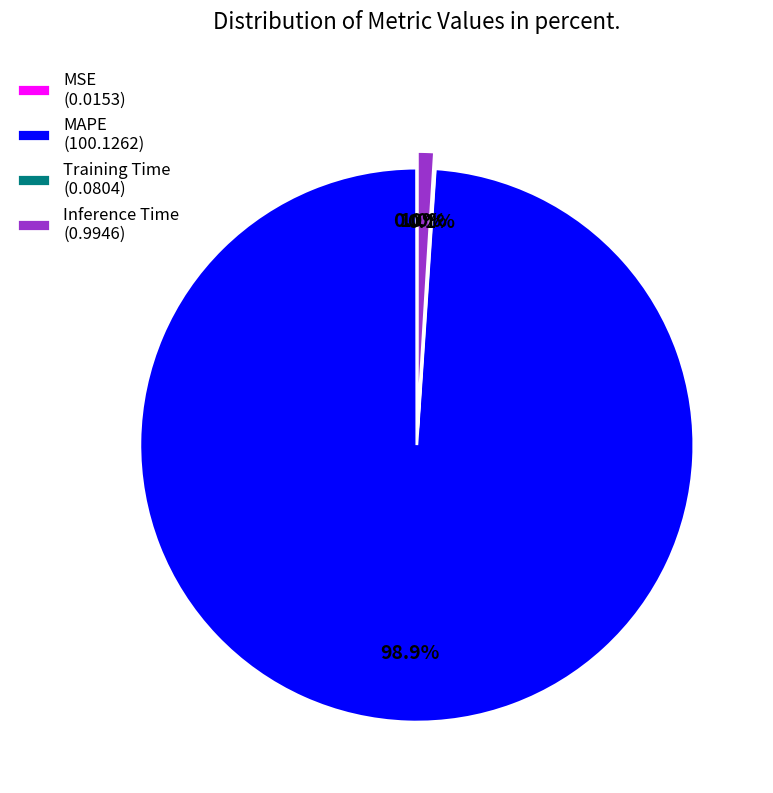

To the nearest percent, what is the average slice percentage?

25%